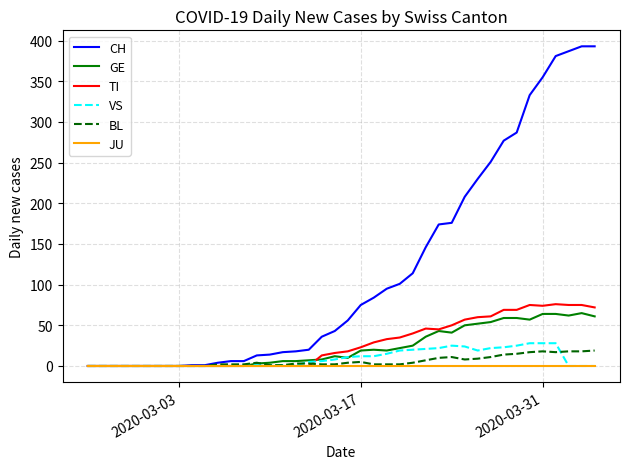

What is the difference between the second highest and second lowest values in the BL series?

18